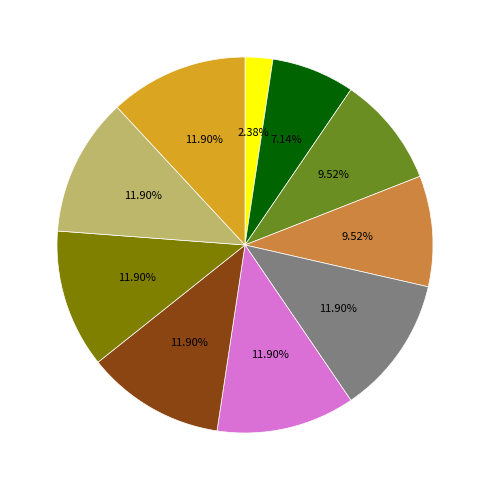

Is there any slice that represents more than half of the pie?

No